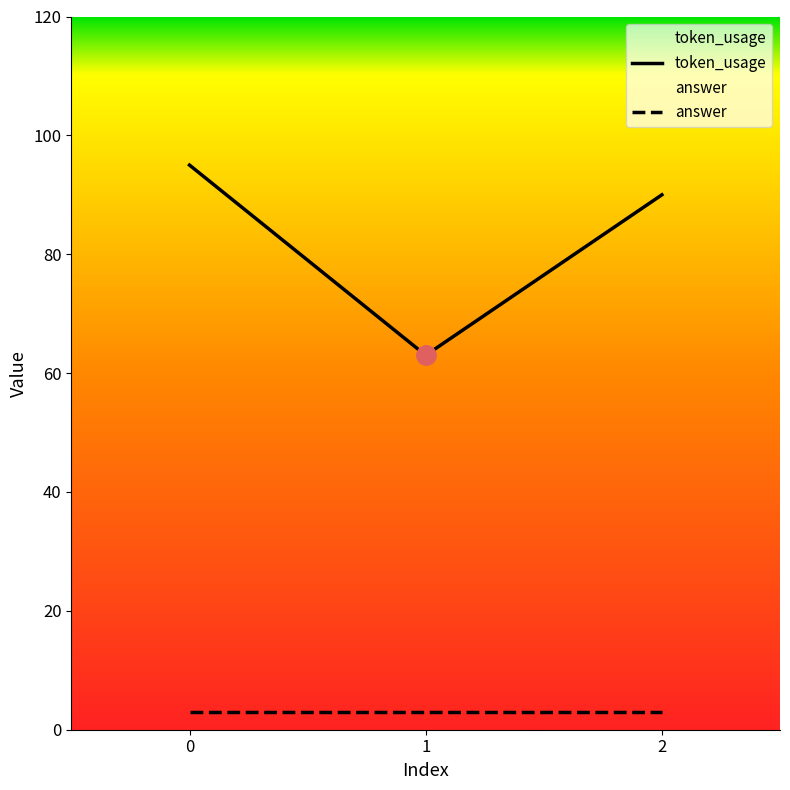

Reading left to right, extract all data points from this chart.

95	63	90